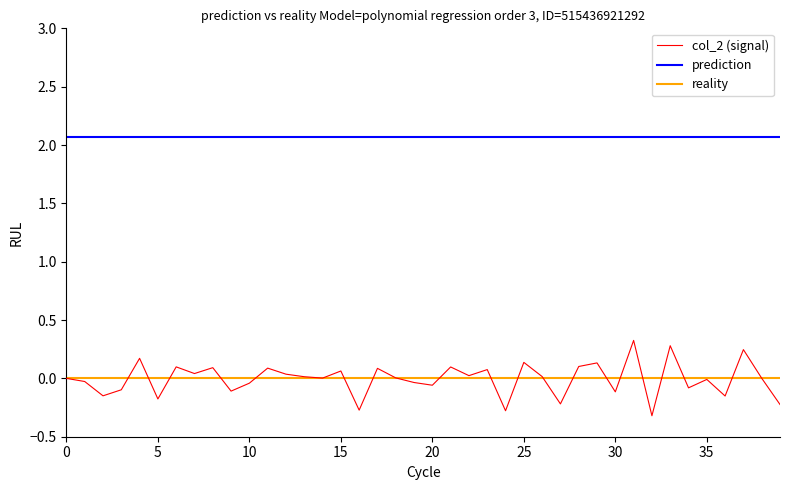

Which series has the widest spread of values?

col_2 (signal)